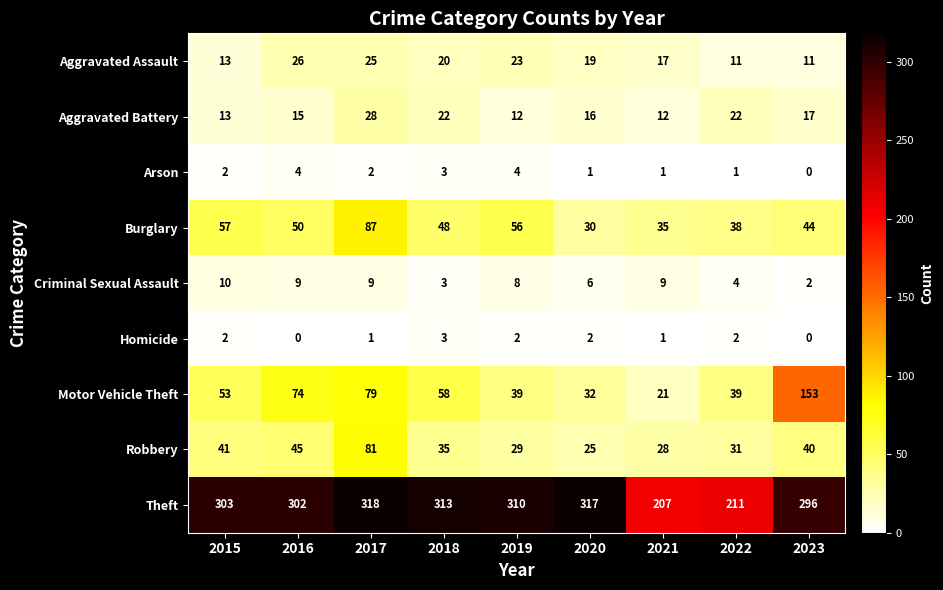

Which category has the highest value in the Criminal Sexual Assault series?

2015